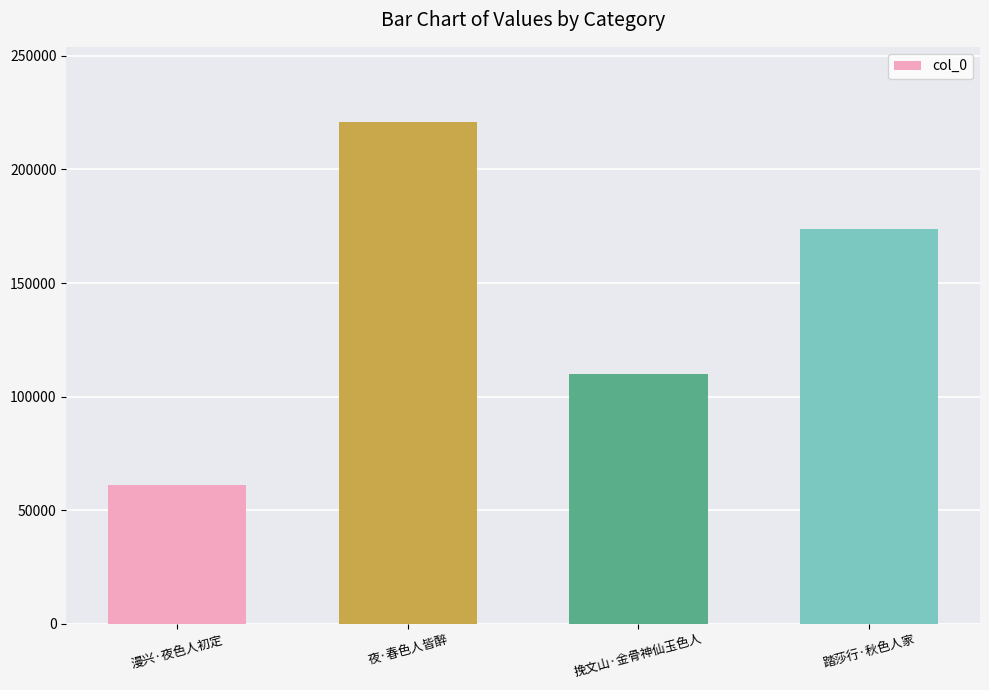

What is the difference between the values at 漫兴·夜色人初定 and 踏莎行·秋色人家?

112742